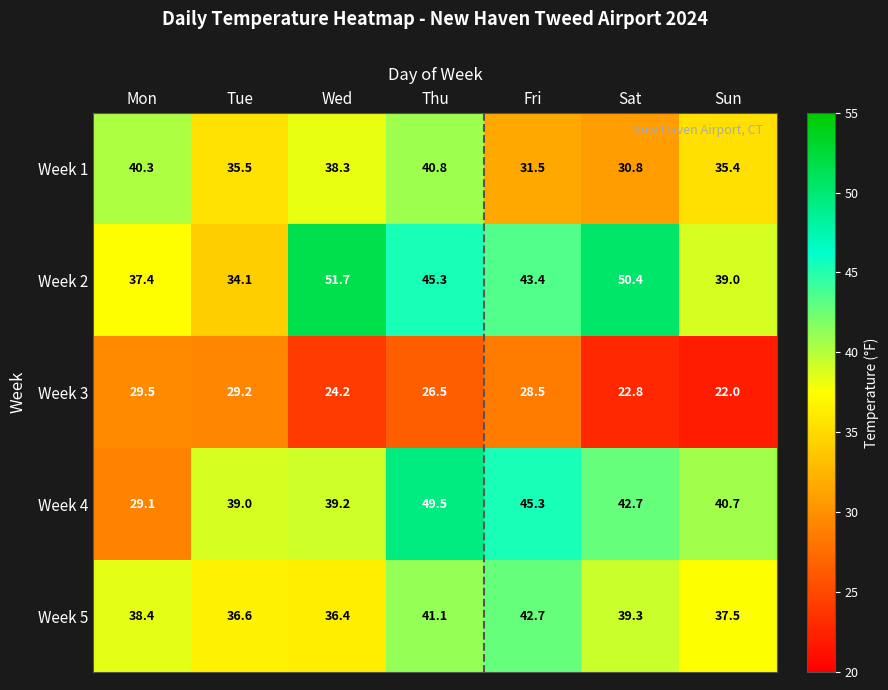

Which series has the largest total across all categories?

Week 2